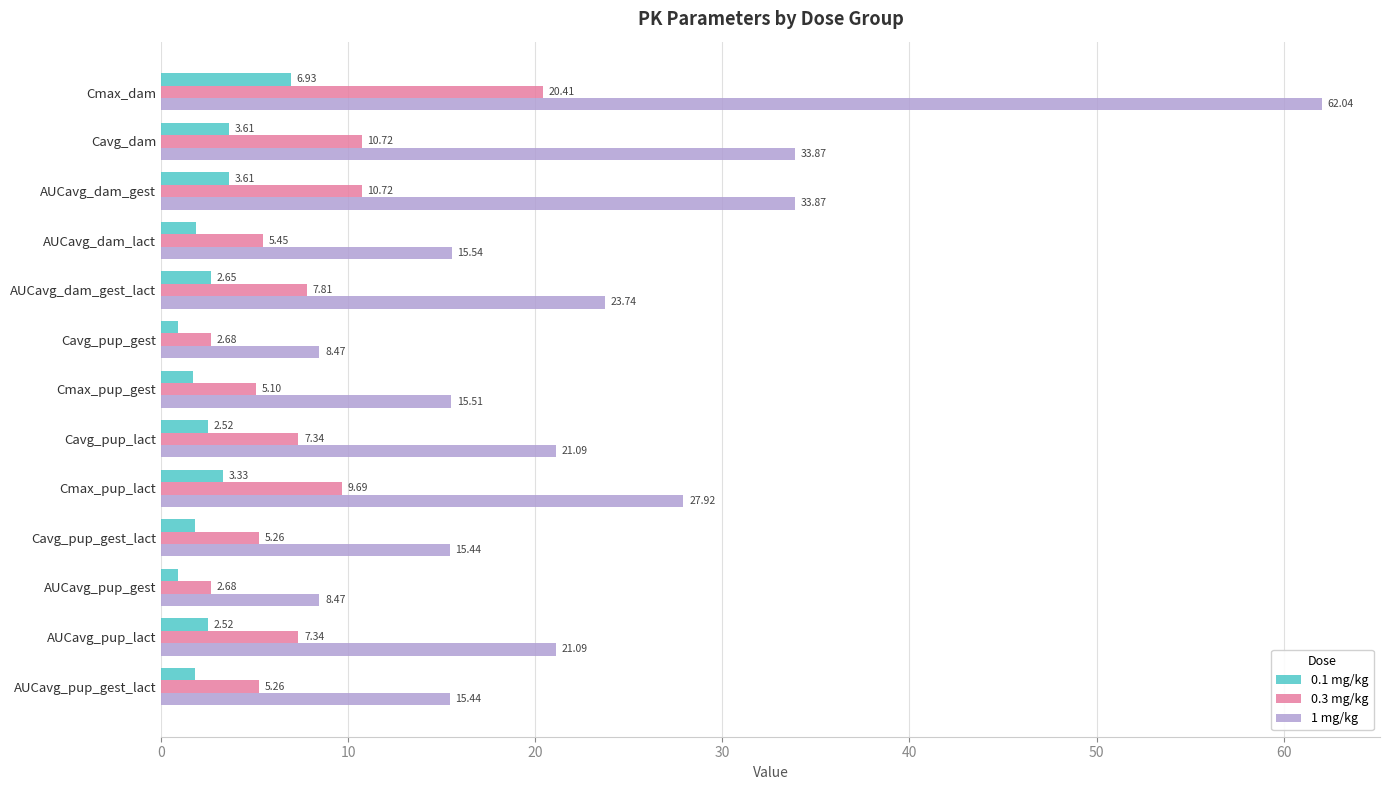

What are all the series names shown in the legend?

0.1 mg/kg, 0.3 mg/kg, 1 mg/kg